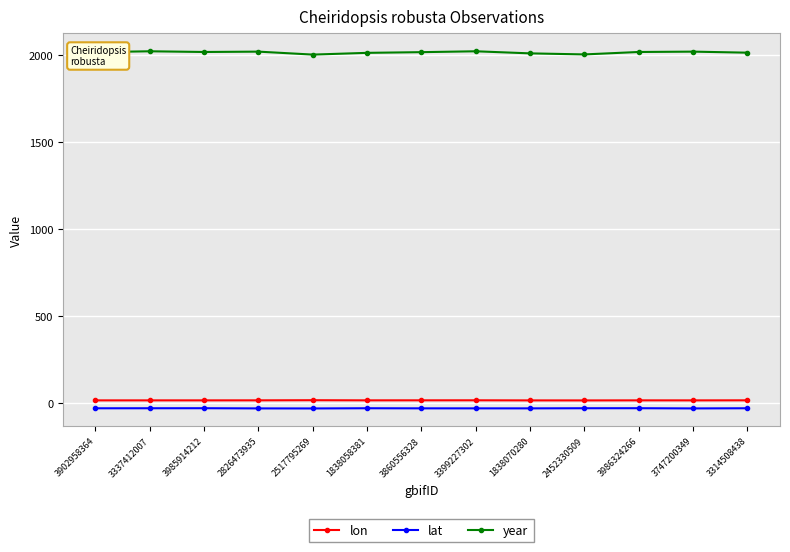

True or false: lat and year cross at least once.

False